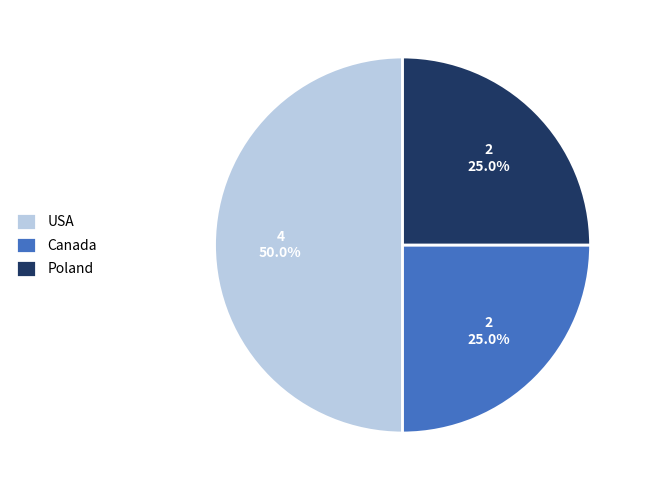

What is the ratio of the value at Canada to the value at Poland?

1.0